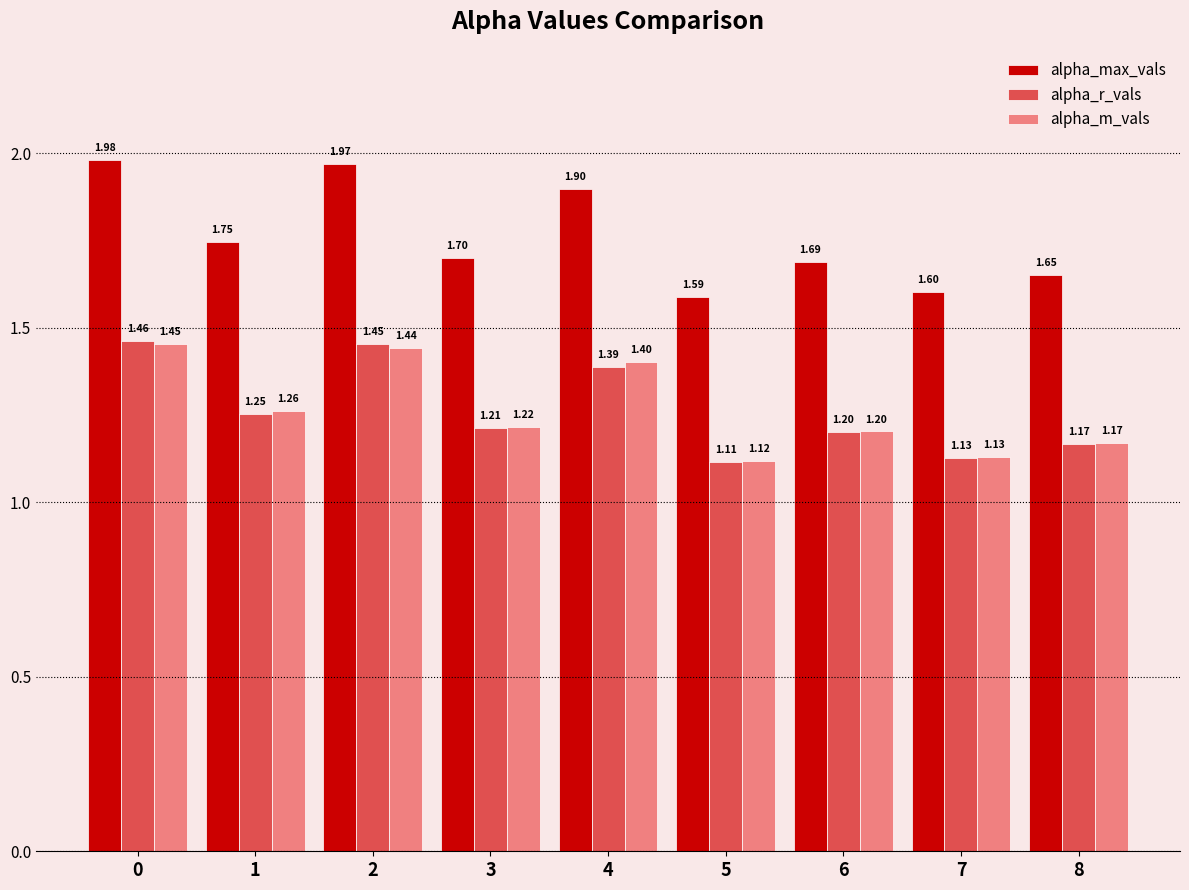

Does the chart contain any negative values?

No